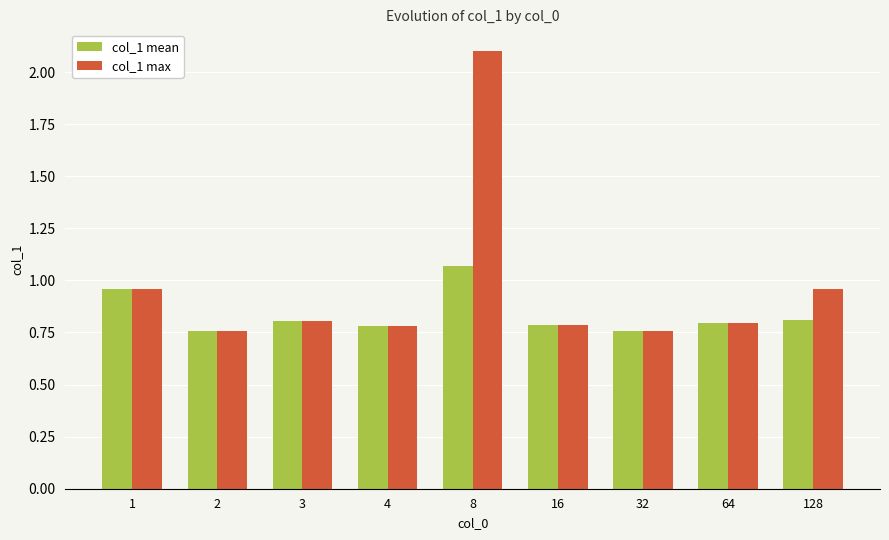

How many col_1 mean values are between 0 and 1?

8